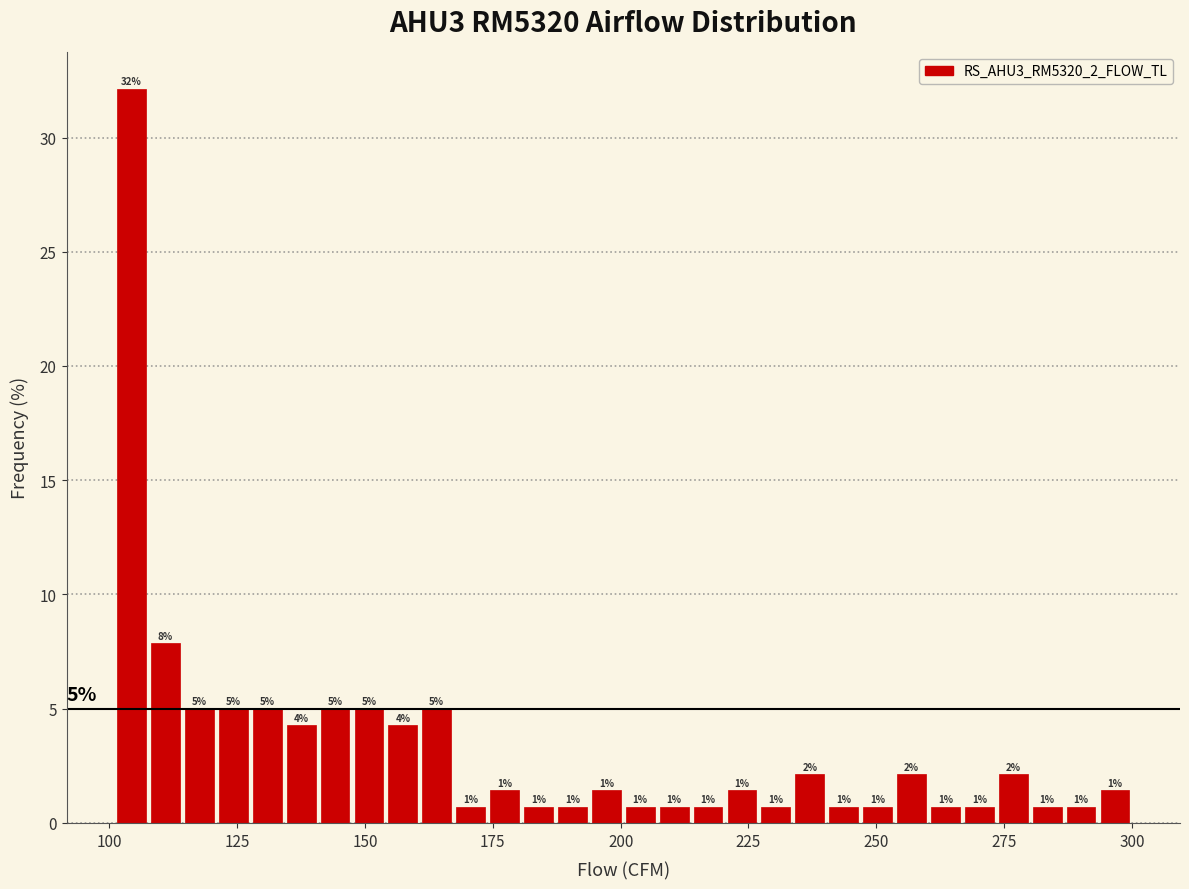

Around what value on the x-axis is the tallest bar? Give the approximate position of its centre, as read against the axis.

105